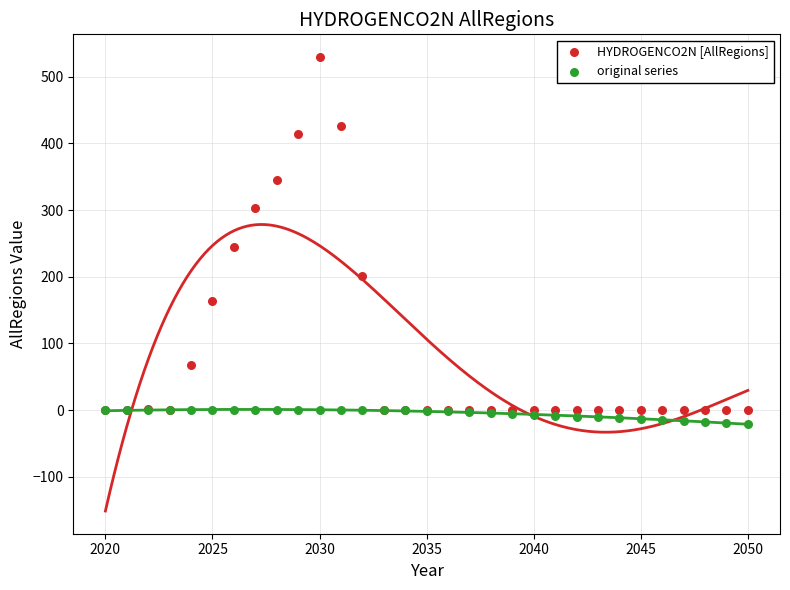

Which series contains the lowest Y value?

original series